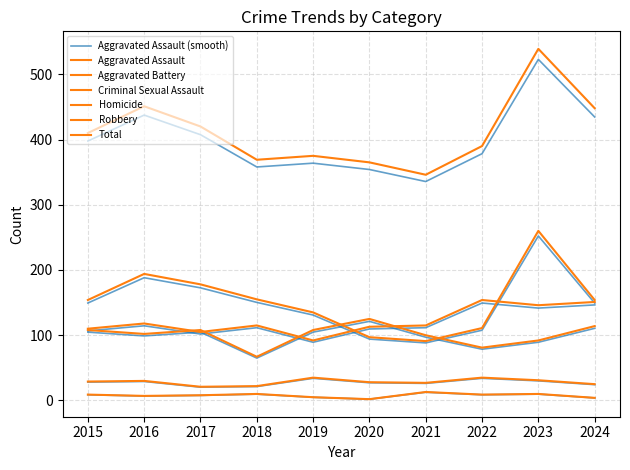

How many data points in Total are above 397?

5